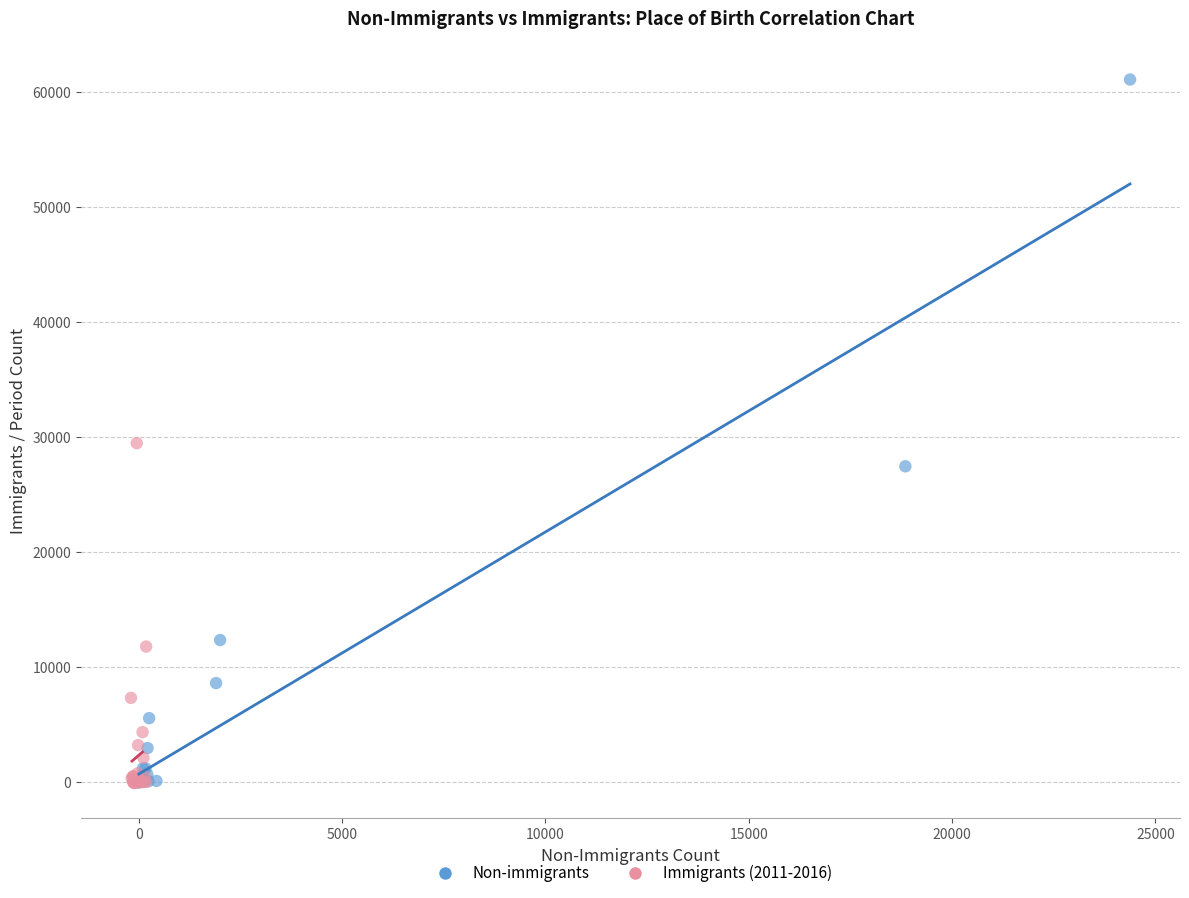

What are all the series names shown in the legend?

Non-immigrants, Immigrants (2011-2016)